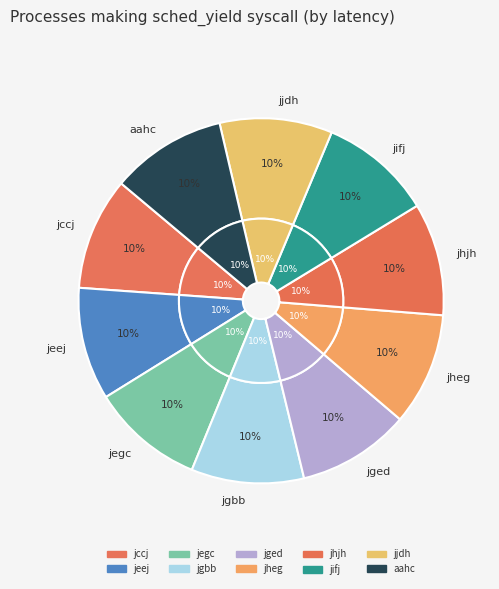

The jgbb slice represents 18% of the pie. True or false?

False